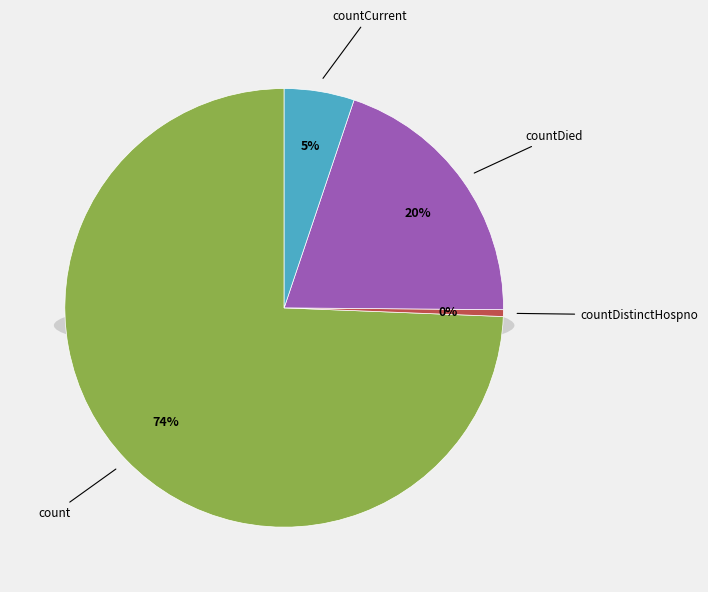

Combined, do countCurrent and countDied account for over 50%?

No